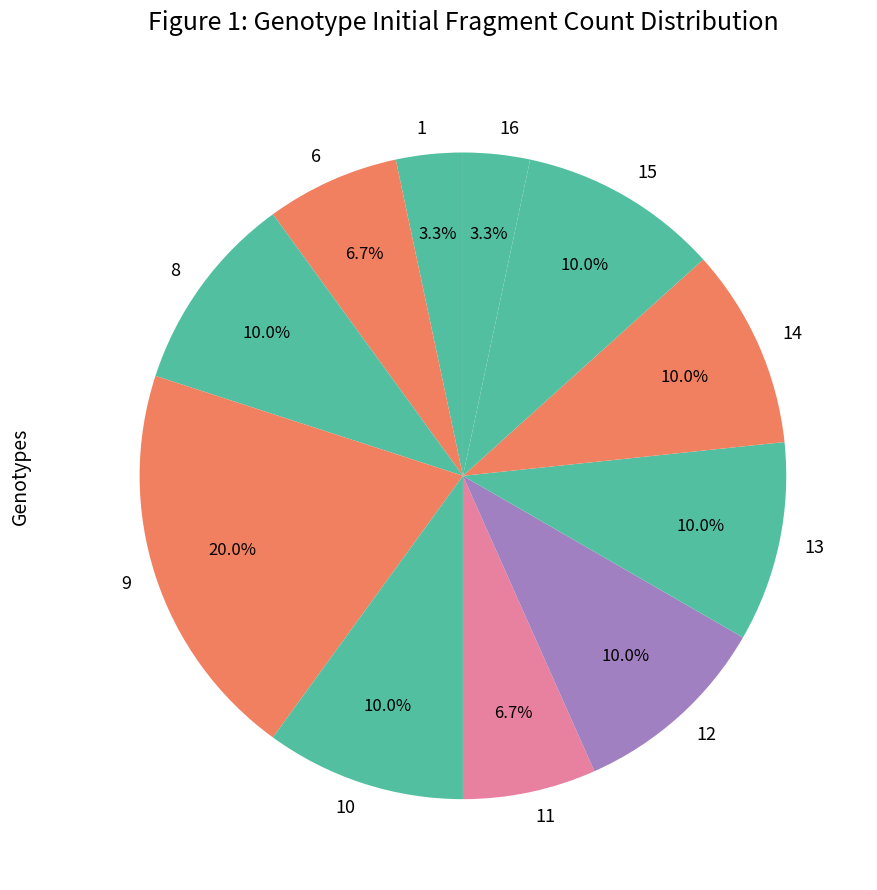

Is there any slice that represents more than half of the pie?

No